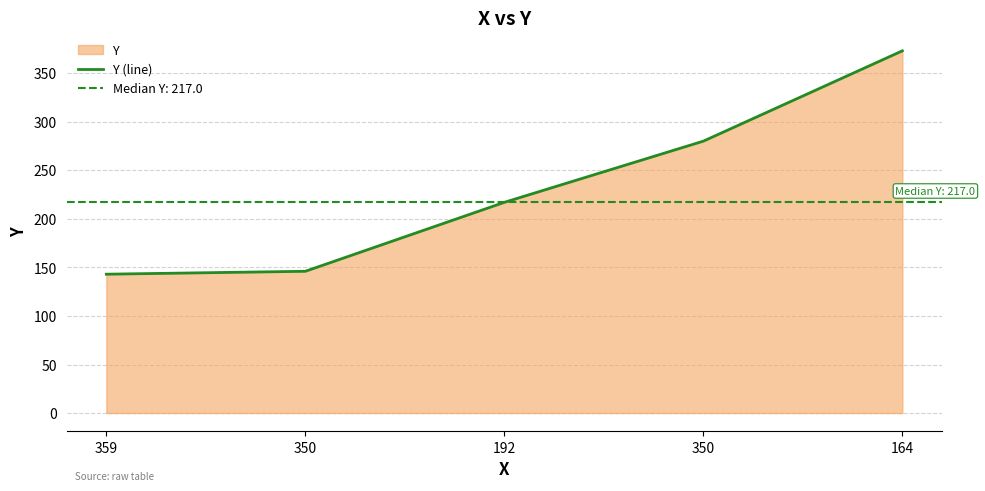

What is the sum of all values?

1159